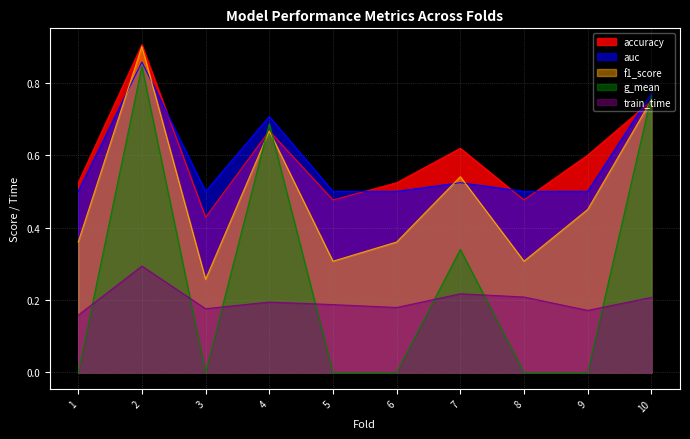

Rank the series at 7 from lowest to highest value.

train_time, g_mean, auc, f1_score, accuracy